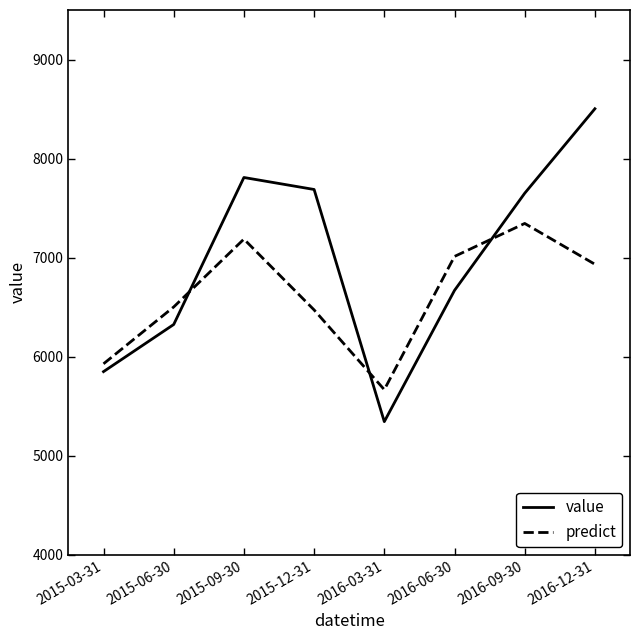

The value of predict at 2015-06-30 is 9683. True or false?

False